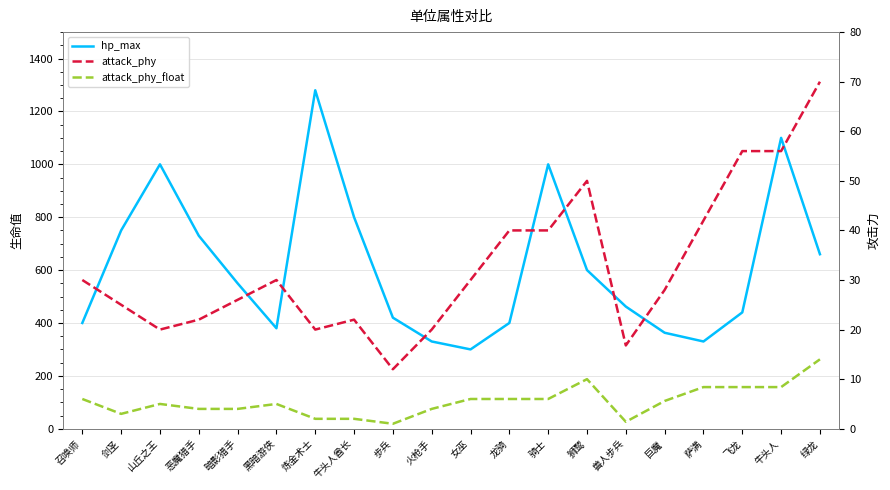

The attack_phy_float series shows 6.0 at 召唤师. True or false?

True